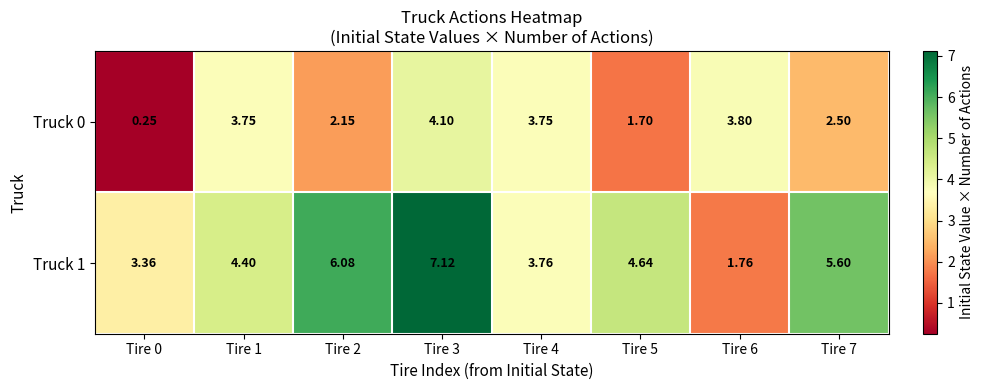

Rank the series by their maximum value, from lowest to highest.

Truck 0, Truck 1